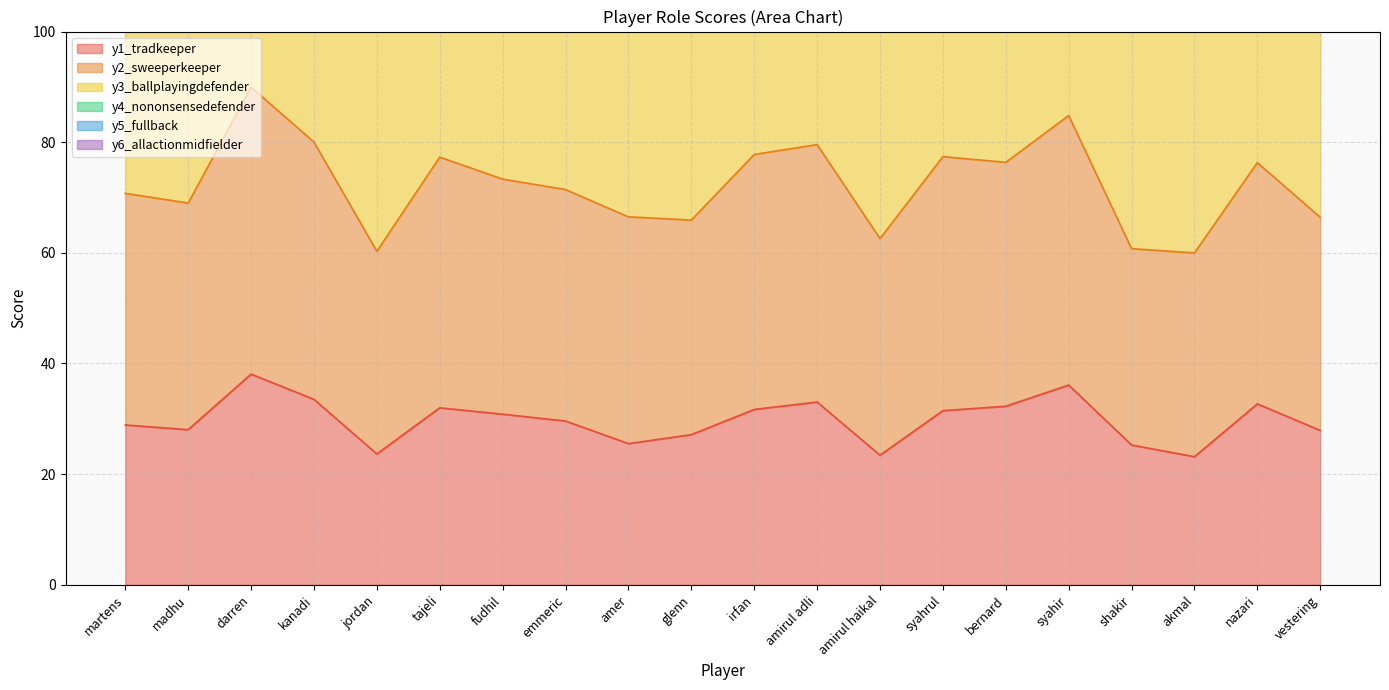

Is it true that y1_tradkeeper equals 12.3 at darren?

False